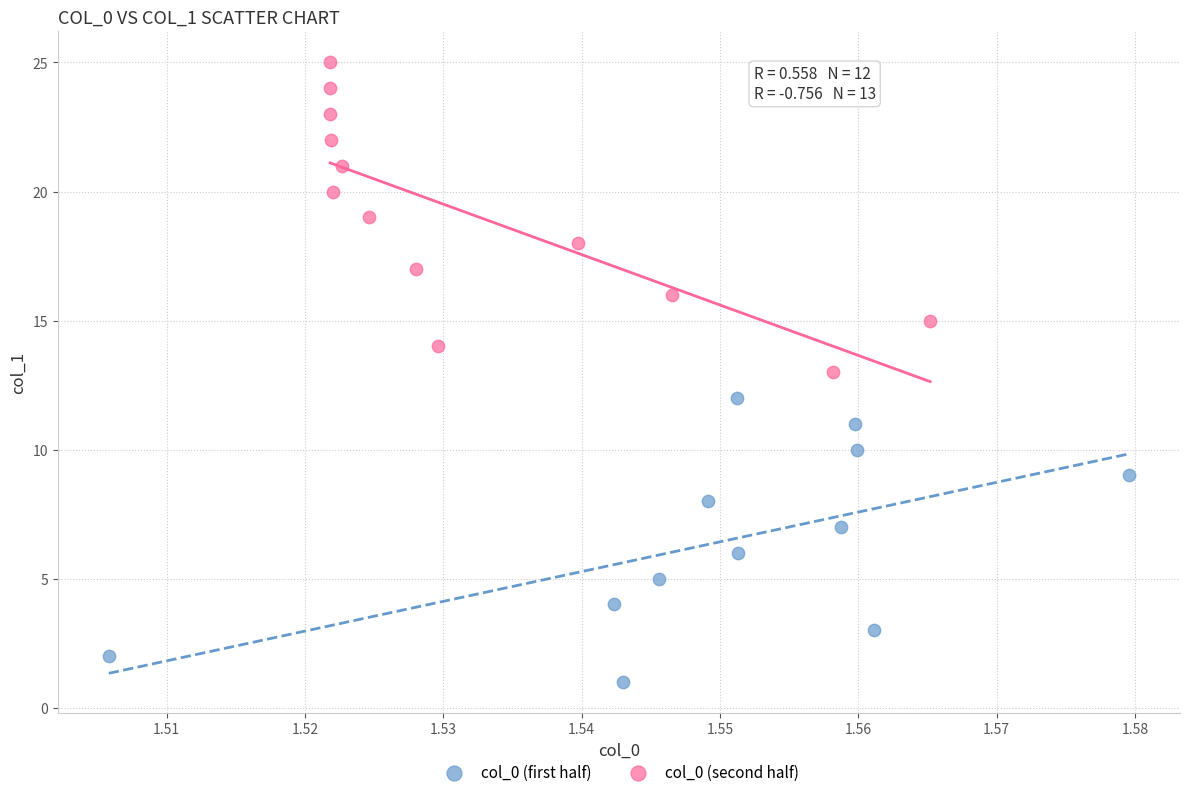

Which series contains the highest Y value?

col_0 (second half)